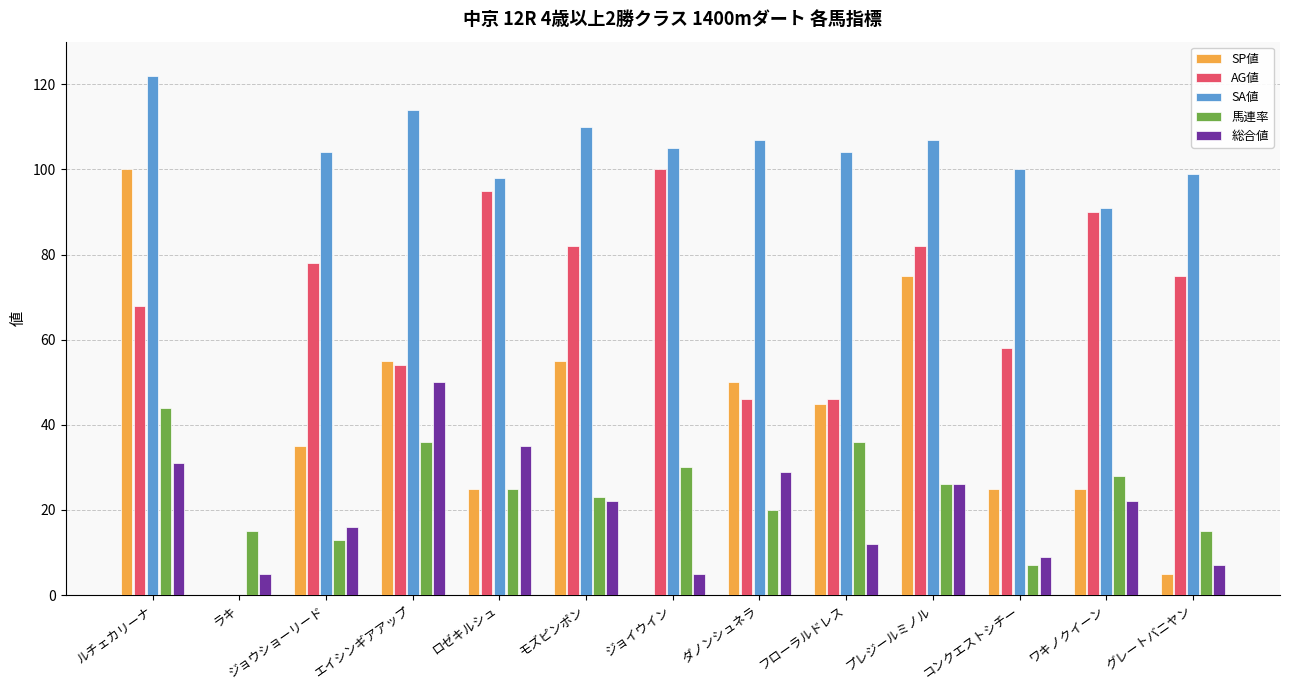

At which category does the chart reach its peak across all series?

ルチェカリーナ